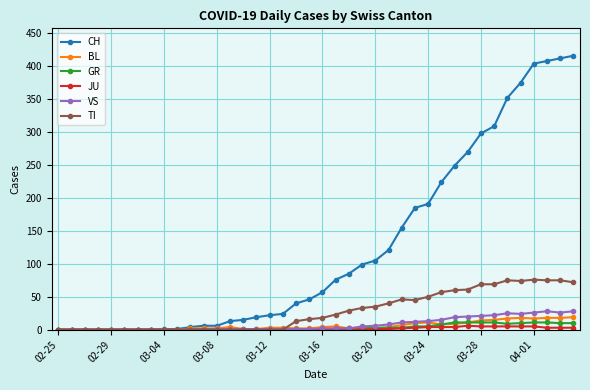

What is the maximum value for GR?

11